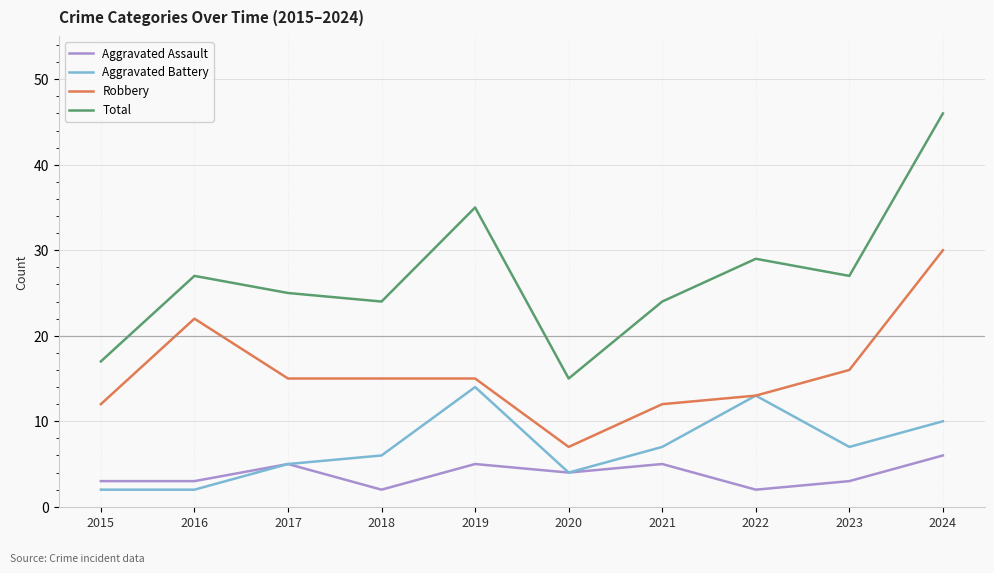

What is the difference between the Total values at 2017 and 2021?

1